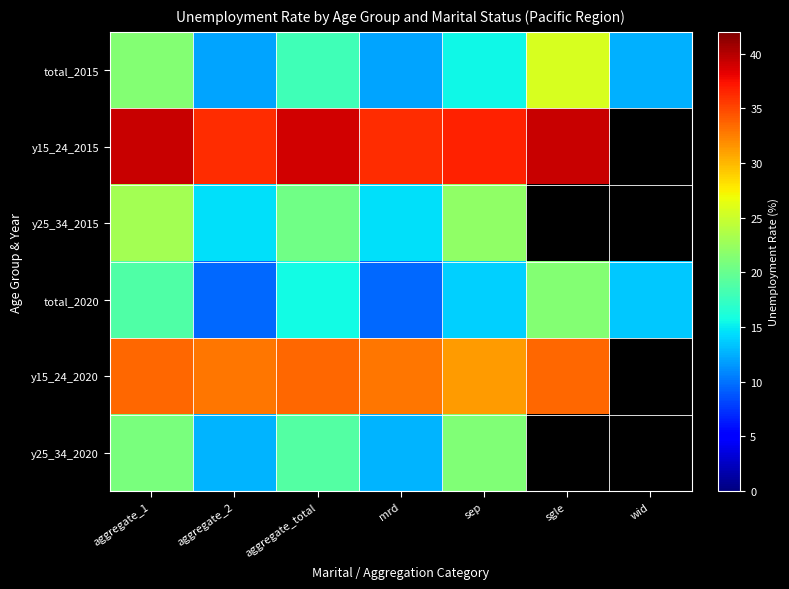

What is the maximum value for total_2020?

21.4